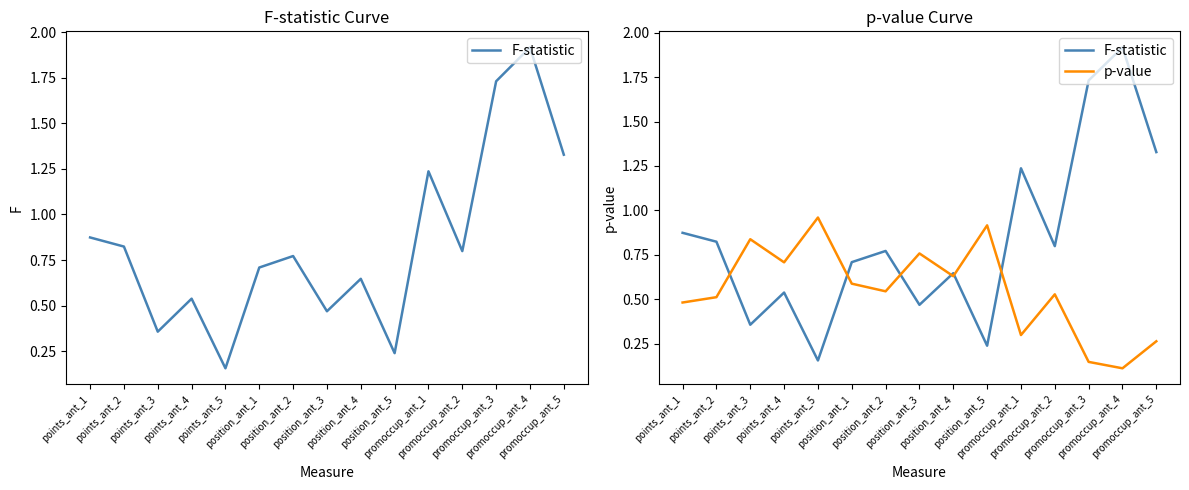

Does the chart have visible grid lines?

No